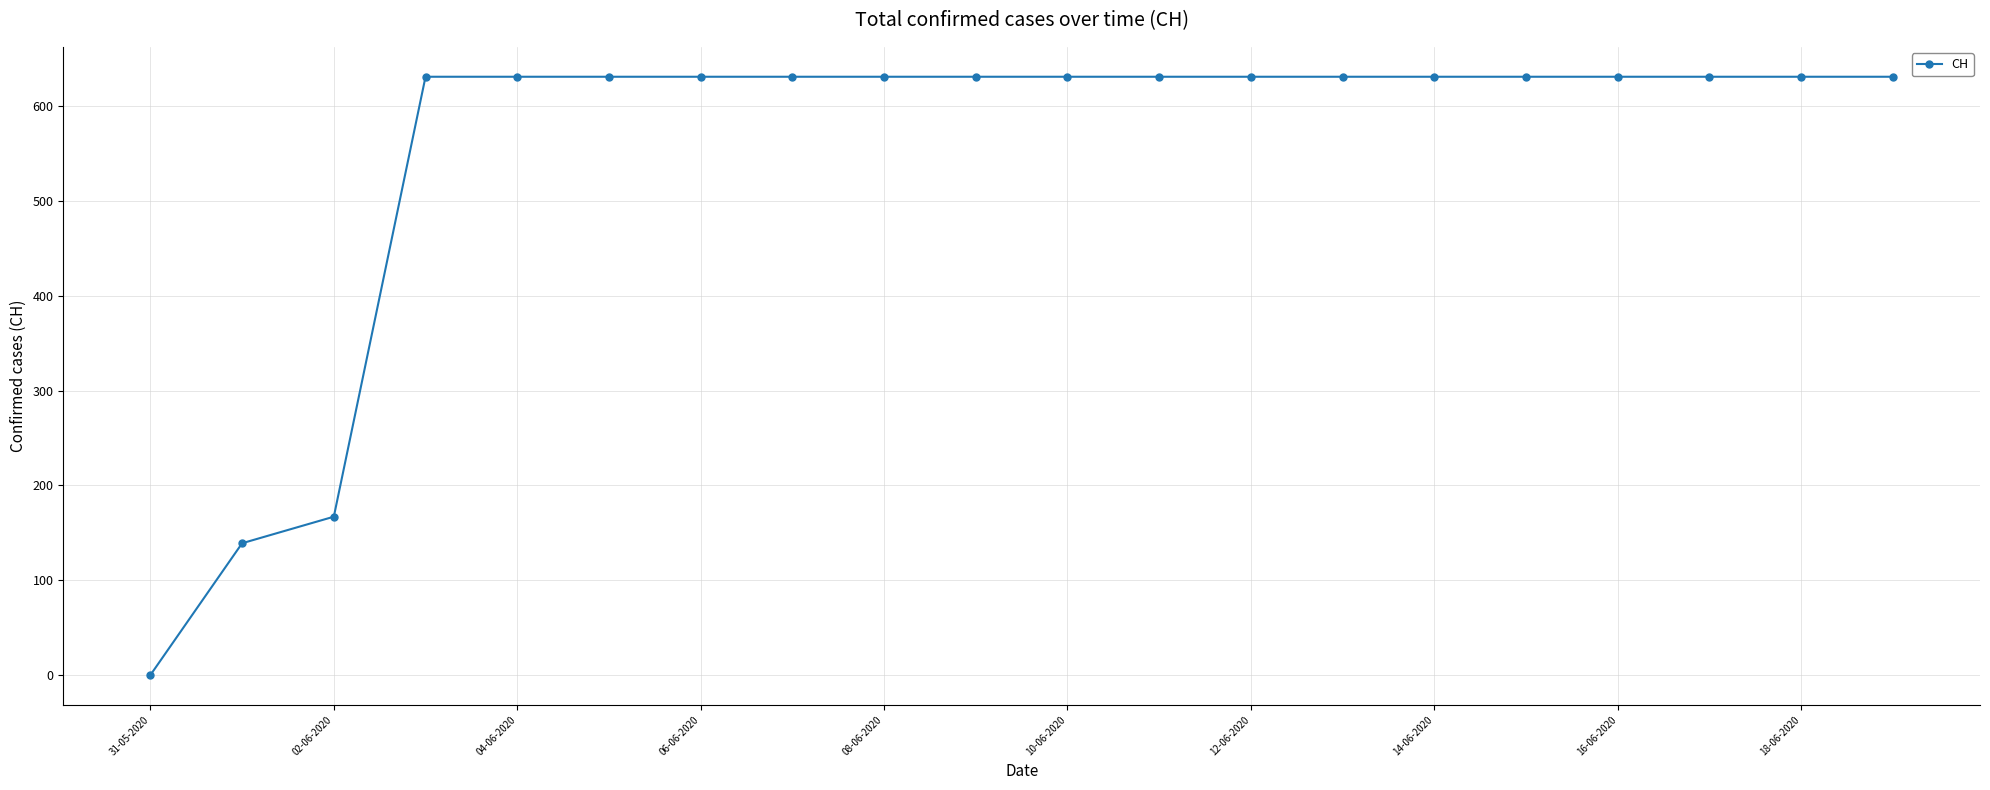

What is the maximum value shown in the chart?

631